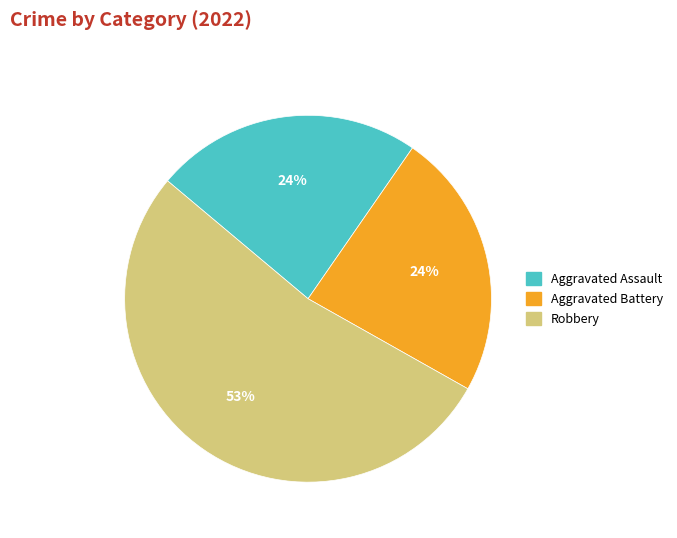

To the nearest percent, what is the average slice percentage?

33%